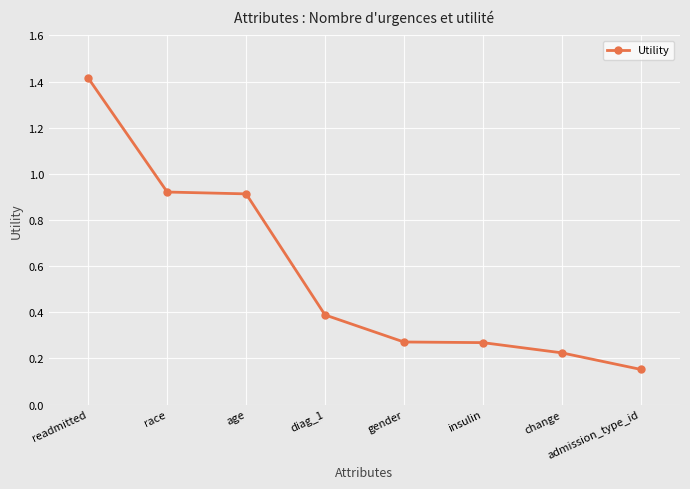

What is the difference between the maximum and minimum values?

1.3